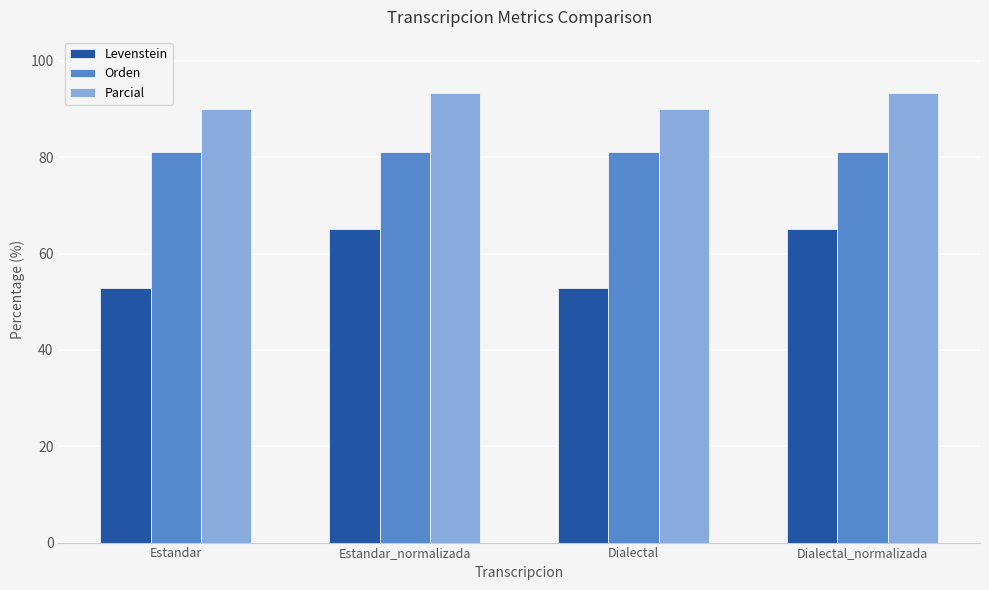

What is the highest value of the Levenstein series?

65.1